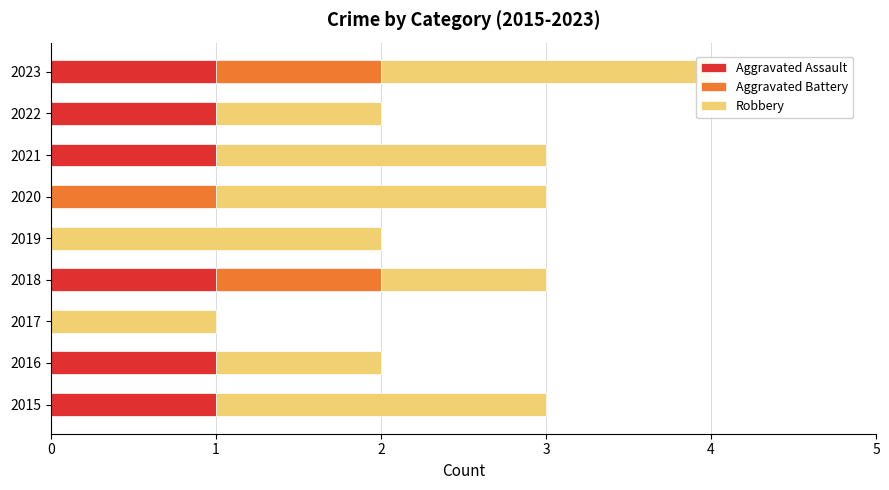

What is the value of the Aggravated Assault bar at the 1st from the left?

1